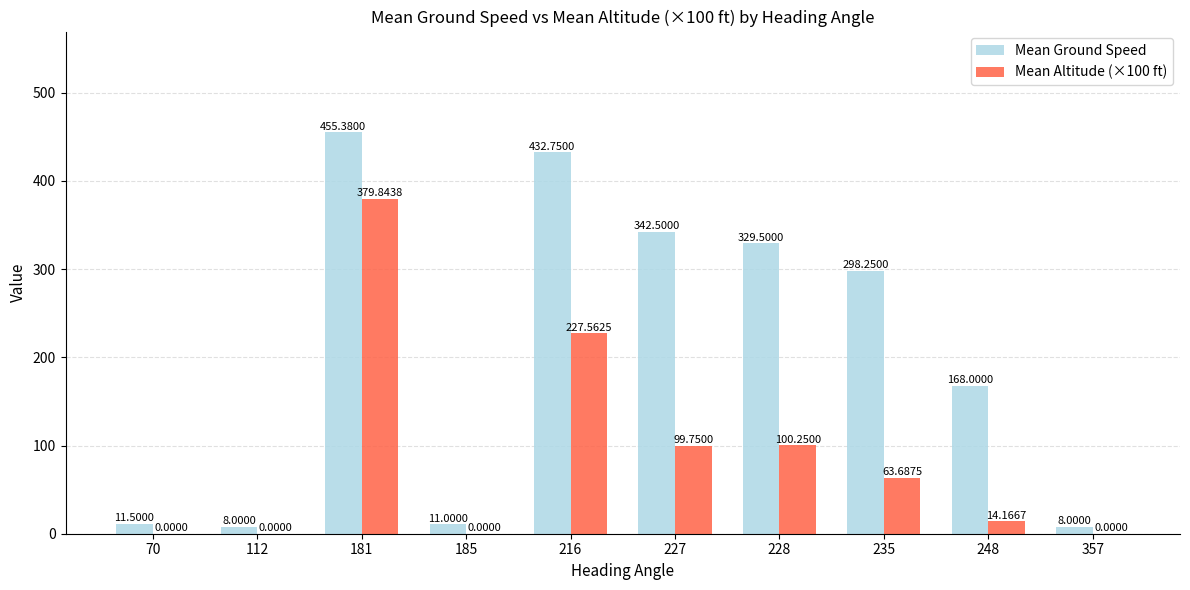

Which series has the largest total across all categories?

Mean Ground Speed